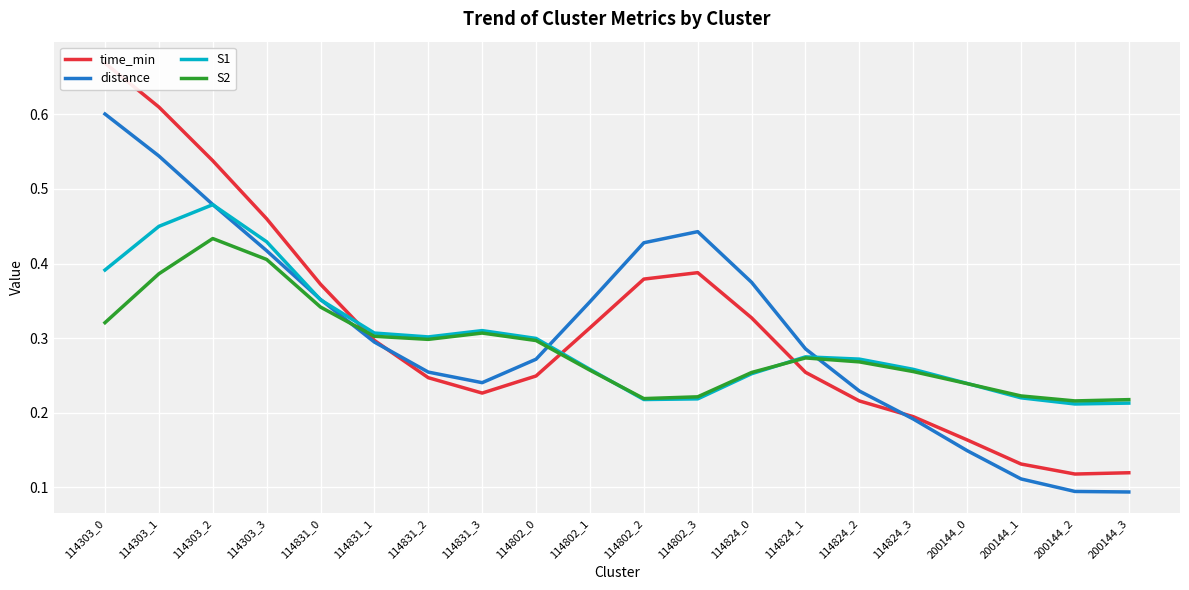

Is the value of S2 at 114802_0 greater than the value of S1 at 114824_2?

Yes